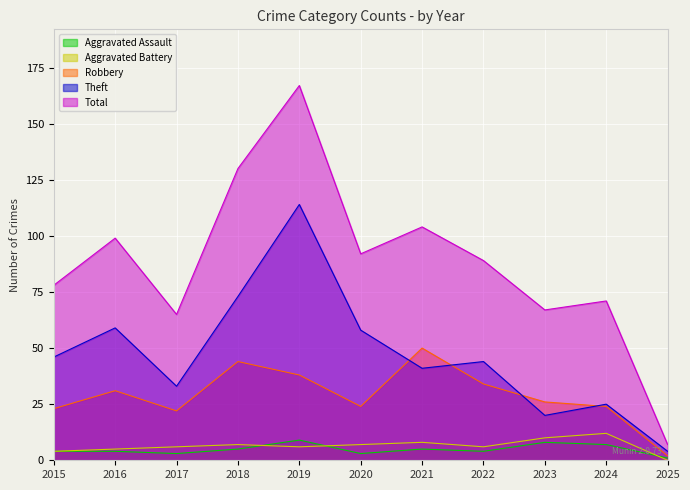

At which category does Aggravated Battery reach its first local peak?

2018